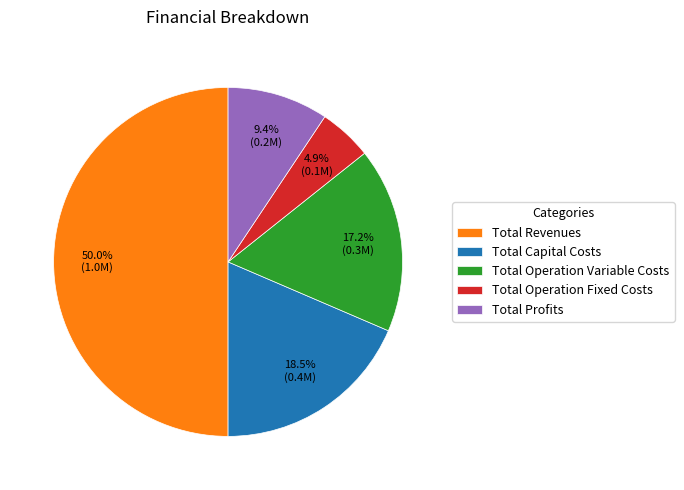

Which category has the biggest portion of the pie?

Total Revenues